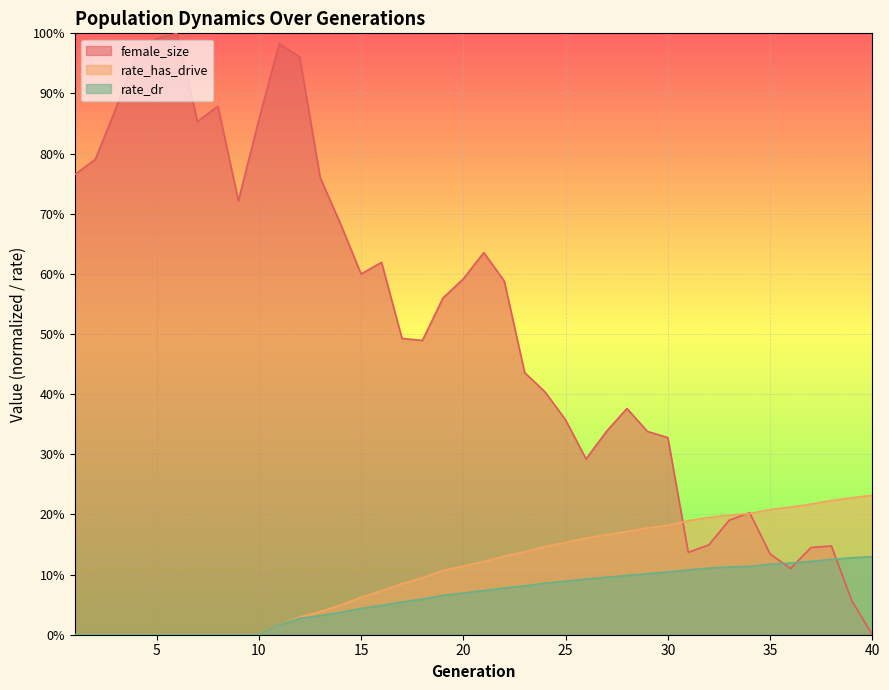

True or false: rate_dr has a value of 0.1 at 33.

True